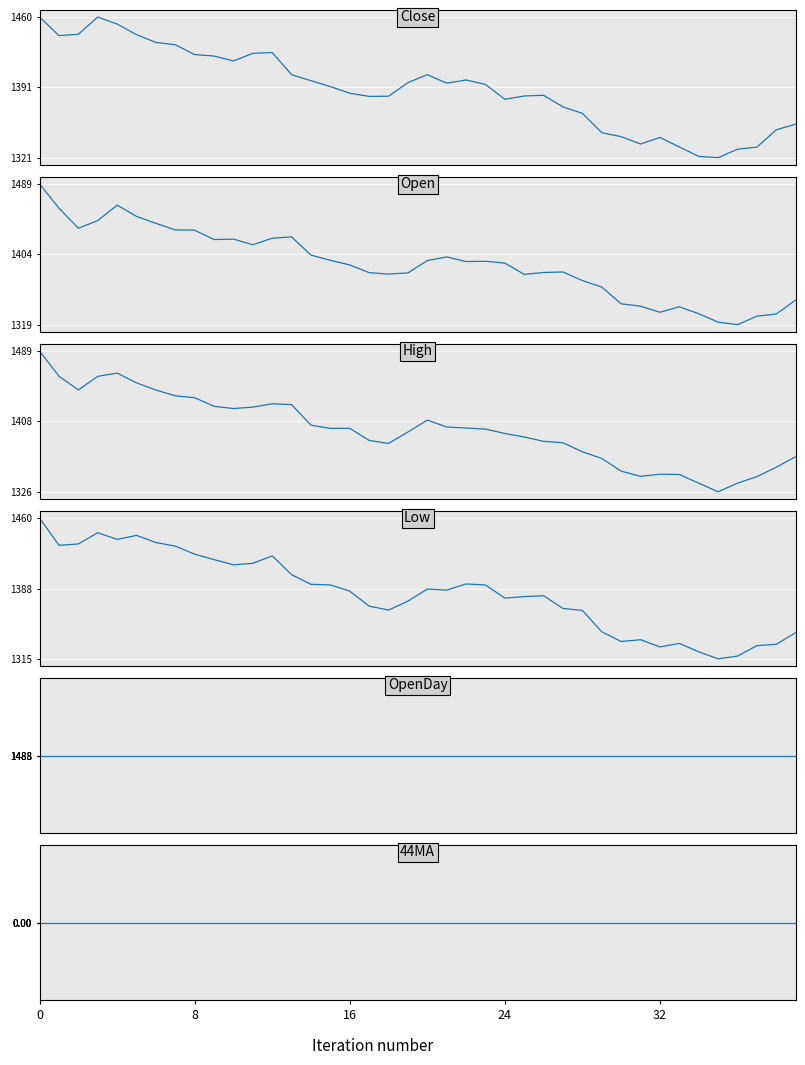

What is the value of the High point at the 25th from the left?

1460.0